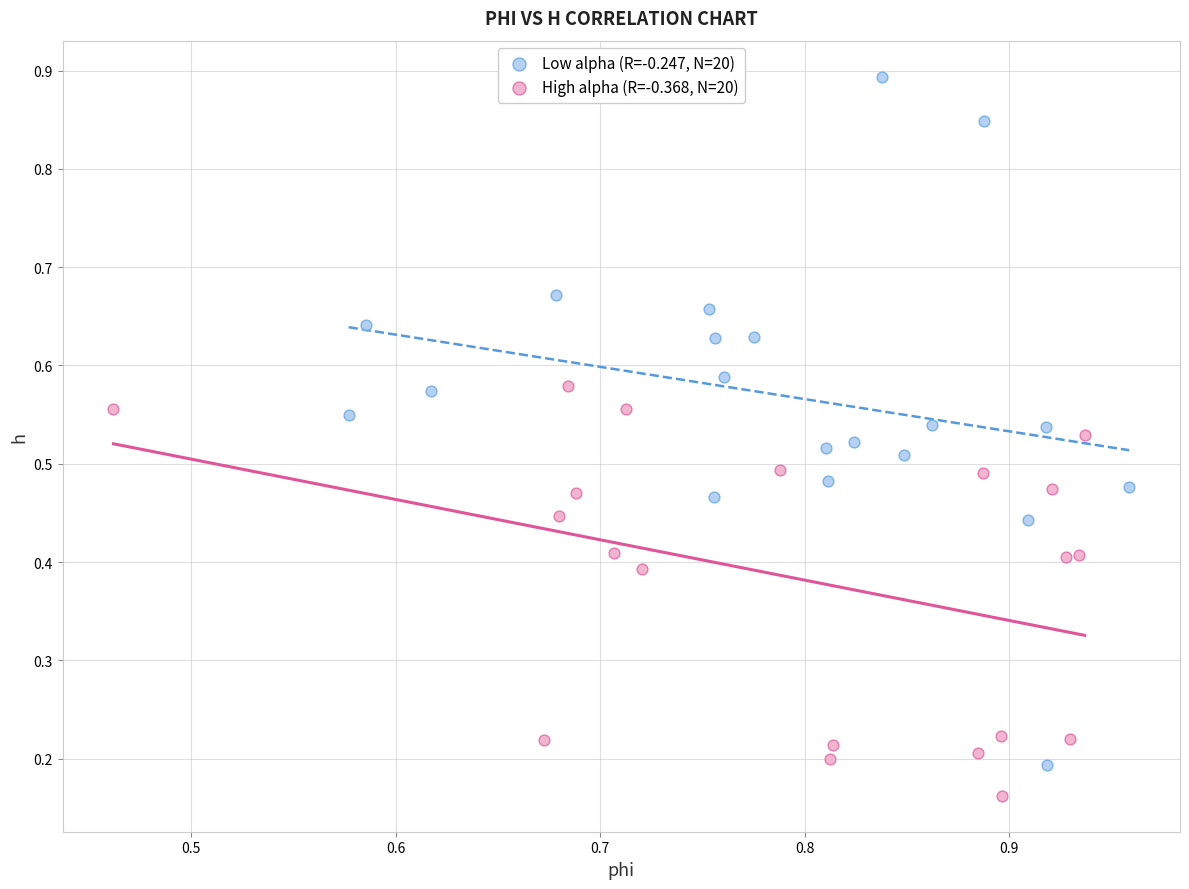

What are all the series names shown in the legend?

Low alpha (R=-0.247, N=20), High alpha (R=-0.368, N=20)